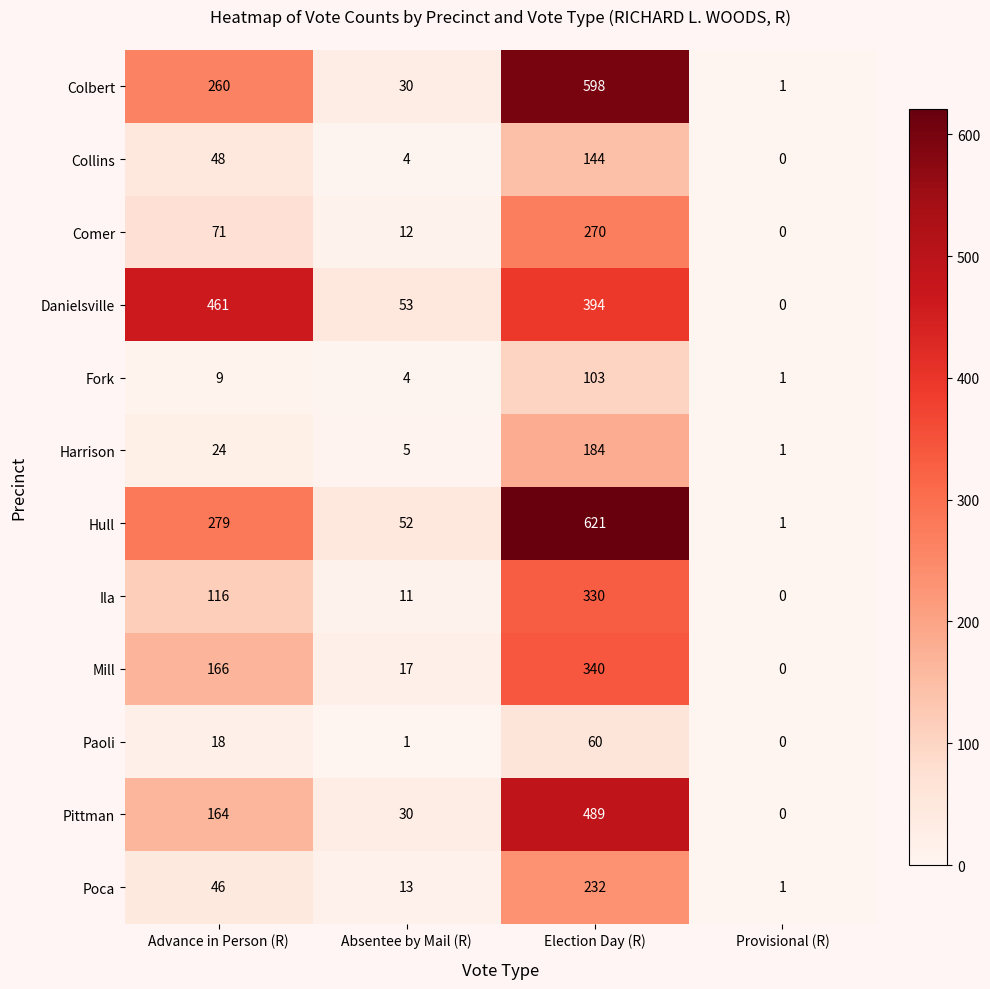

Count the number of categories in the chart.

4